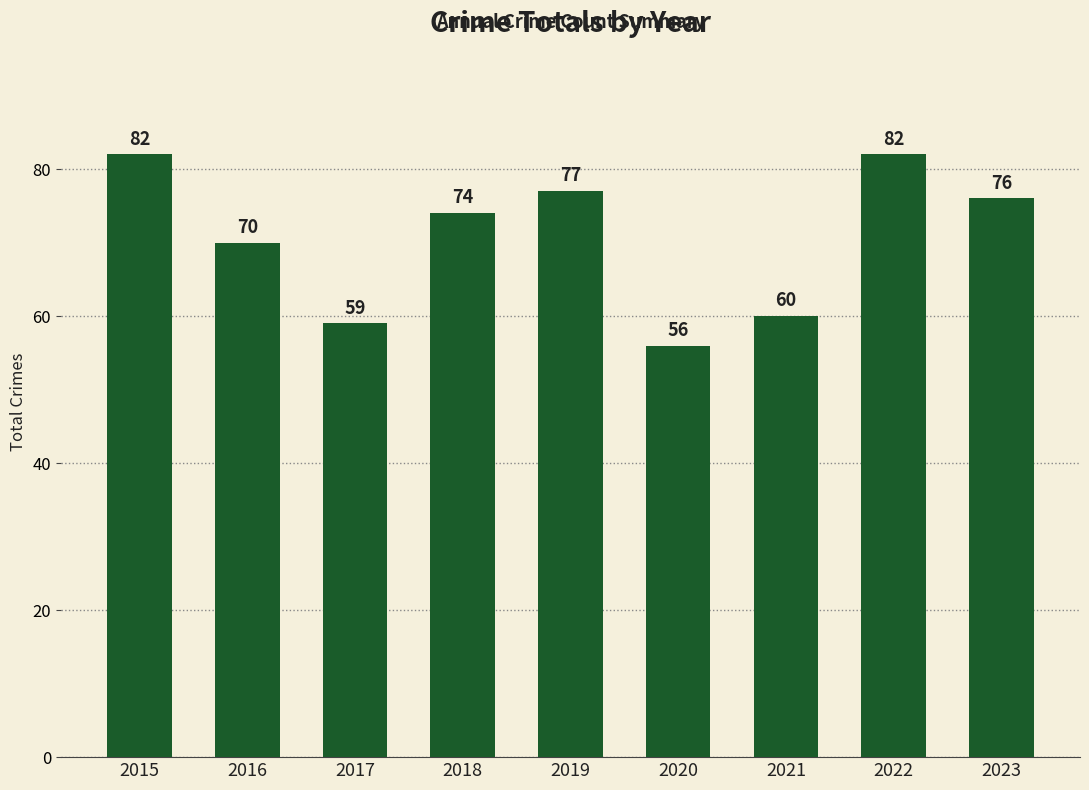

Does the chart contain stacked bars?

No